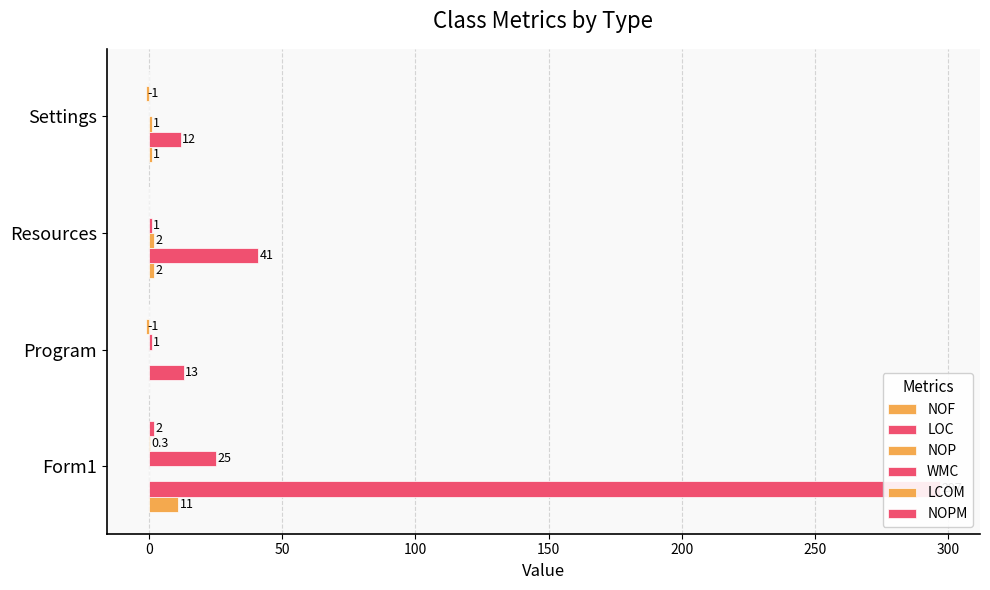

Count the number of categories in the chart.

4